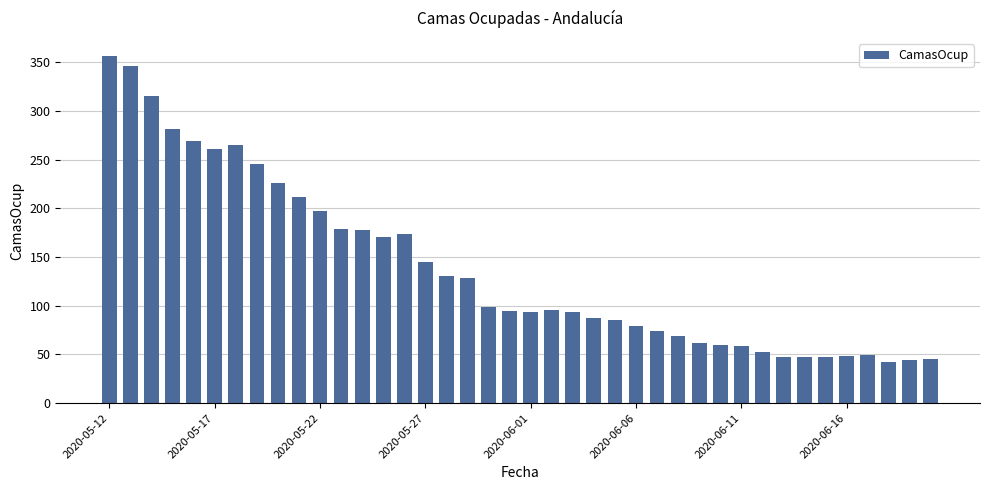

What is the value of the 10th bar from the left?

212